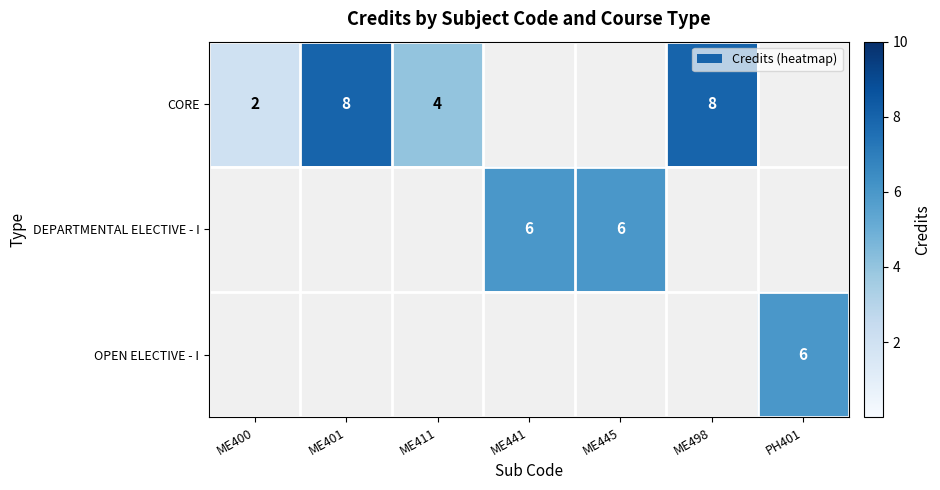

List the series in order of their overall mean, highest first.

CORE, DEPARTMENTAL ELECTIVE - I, OPEN ELECTIVE - I